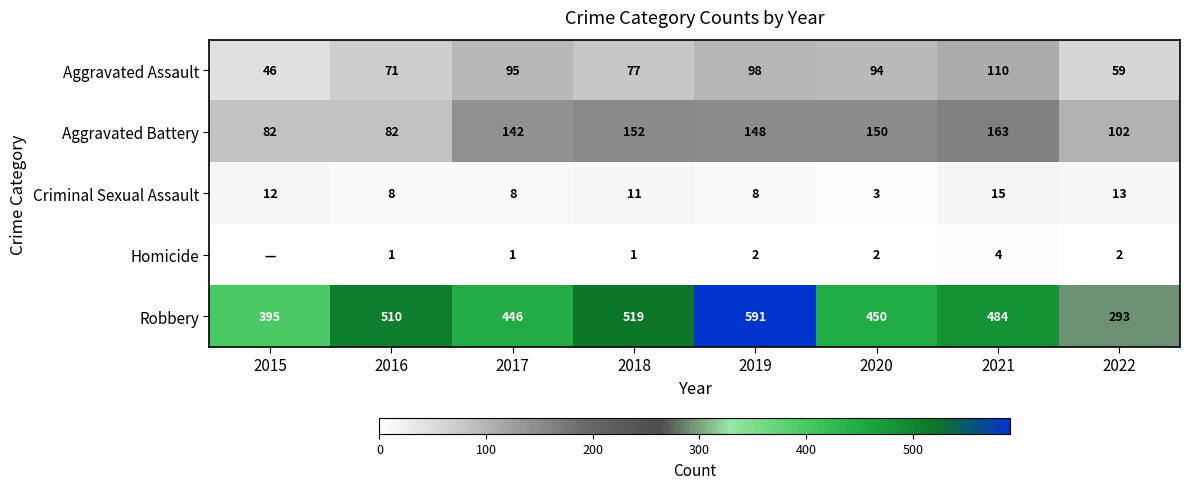

How many values in the Criminal Sexual Assault series are below 11?

4